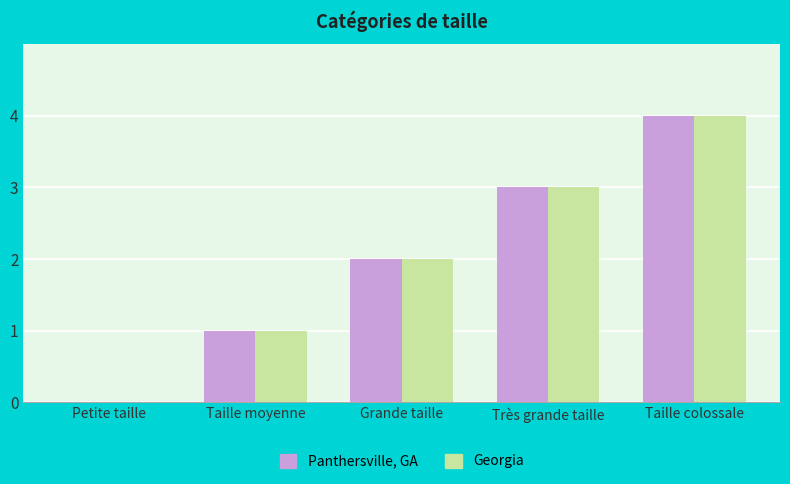

What are all the series names shown in the legend?

Panthersville, GA, Georgia